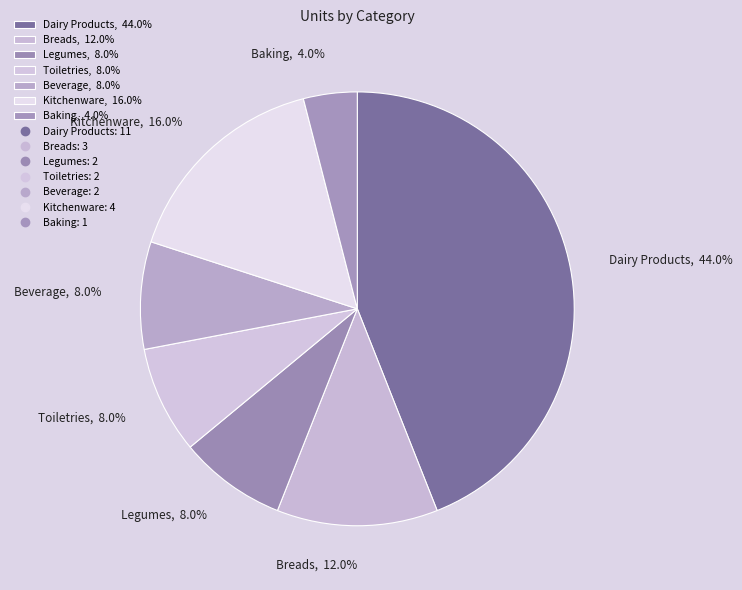

Approximately how many times larger is the value at Dairy Products, 44.0% compared to Baking, 4.0%?

11.0